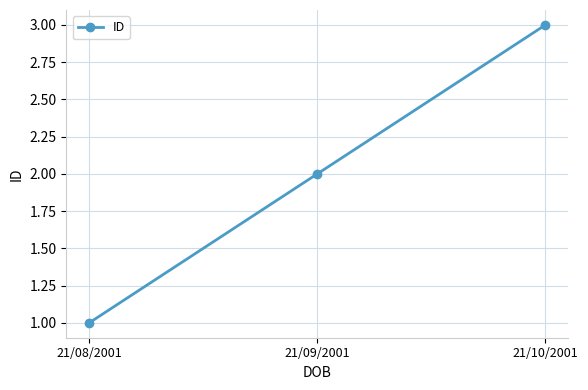

What is the label of the 3rd point from the right?

21/08/2001